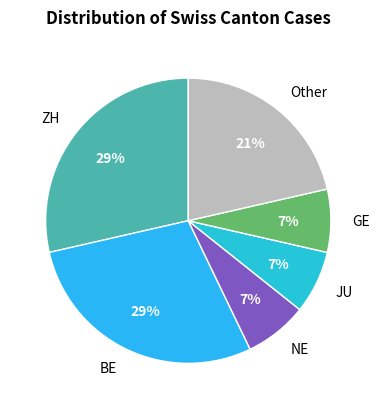

Count the number of slices in the pie.

6